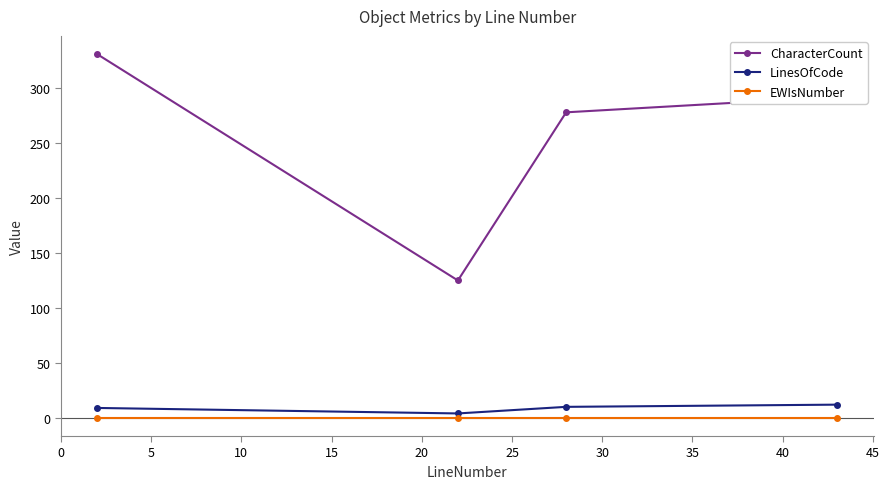

Which series has the largest total across all categories?

CharacterCount